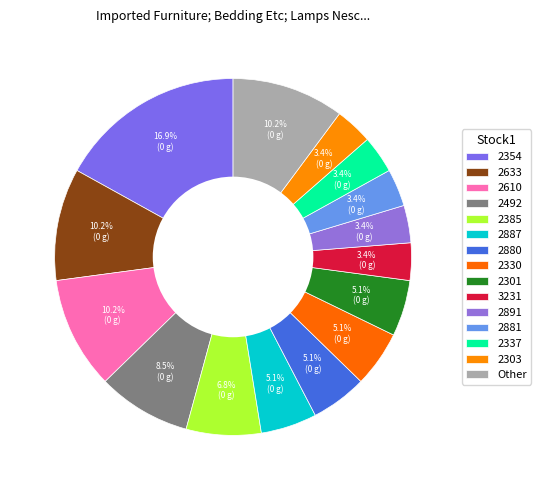

How many slices are in this pie chart?

15